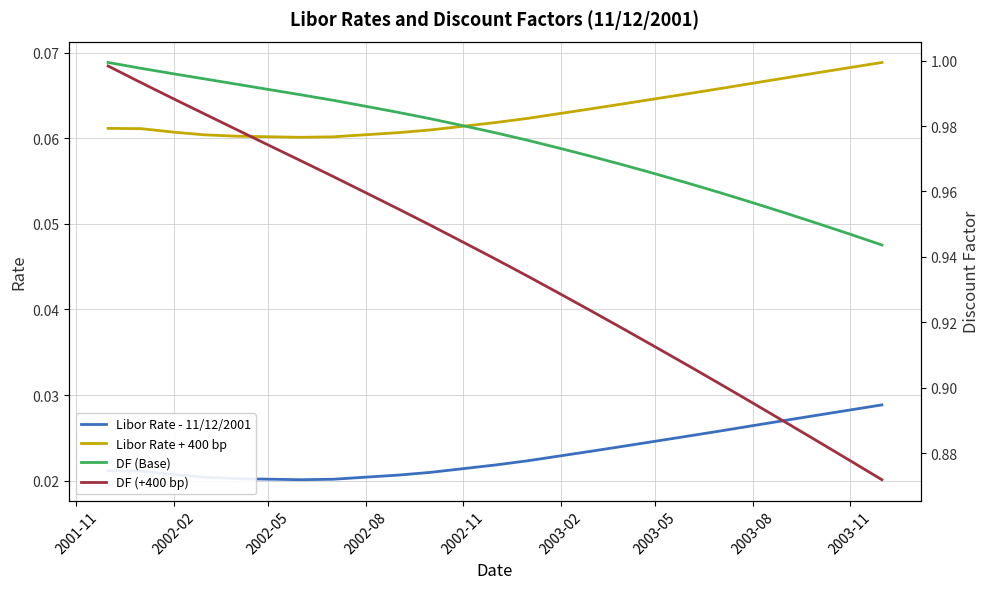

True or false: Libor Rate + 400 bp and Libor Rate - 11/12/2001 cross at least once.

False